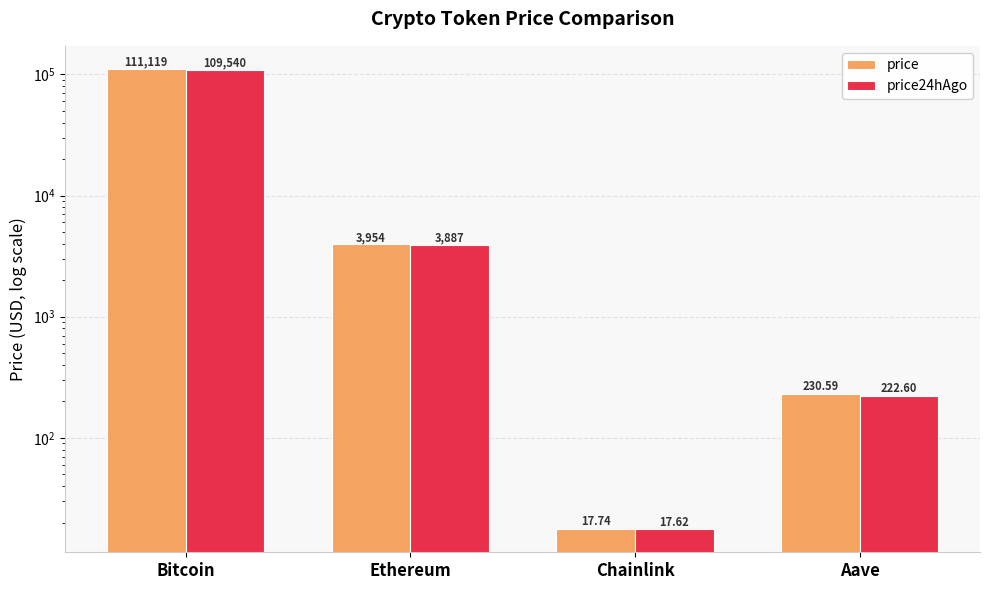

At which category is the sum across all series the highest?

Bitcoin